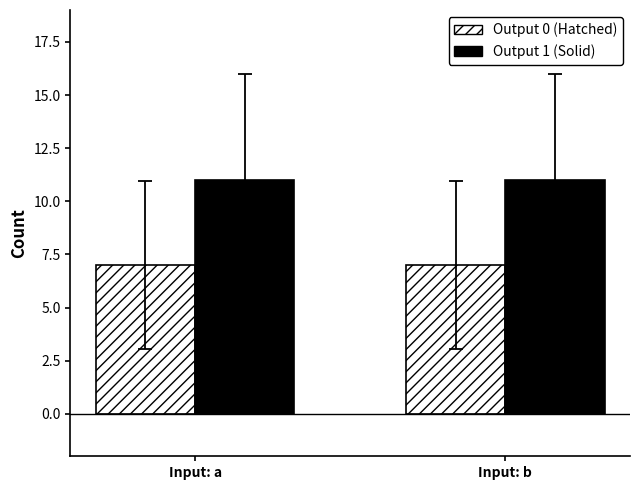

What is the average value of the Output 1 (Solid) series?

11